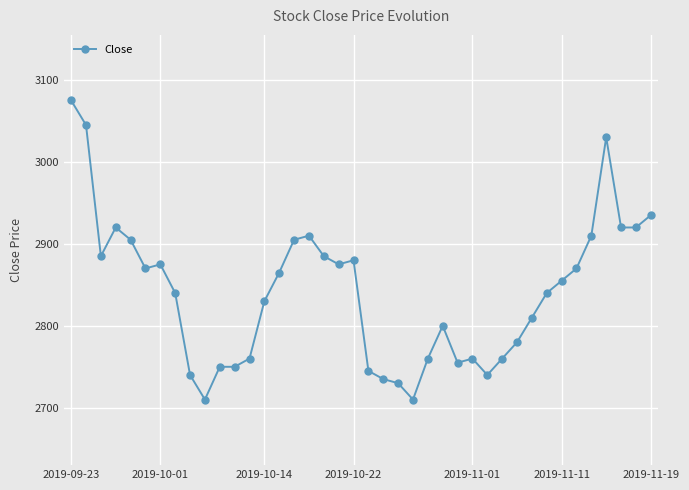

How many series are shown in this chart?

1